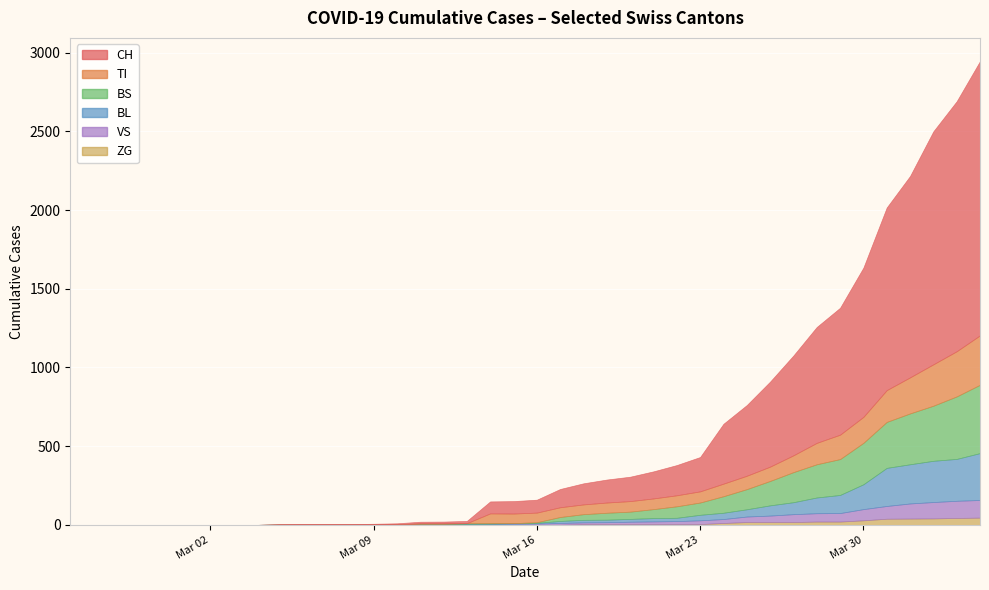

What is the average value of the ZG series?

70